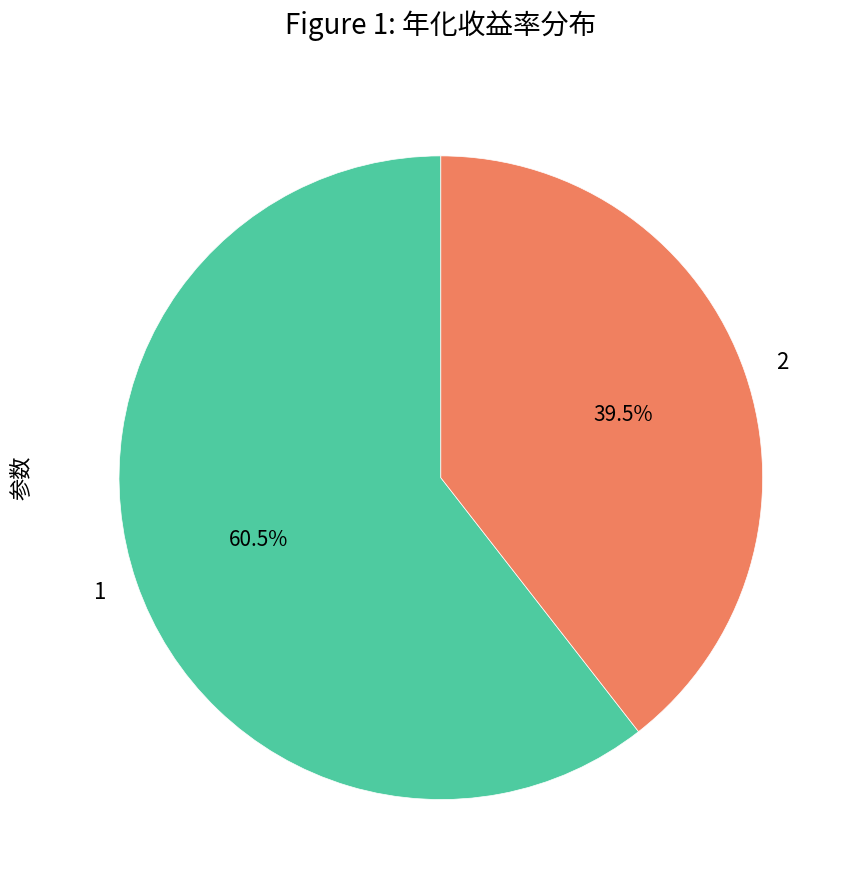

Rank the categories by value from lowest to highest.

2, 1